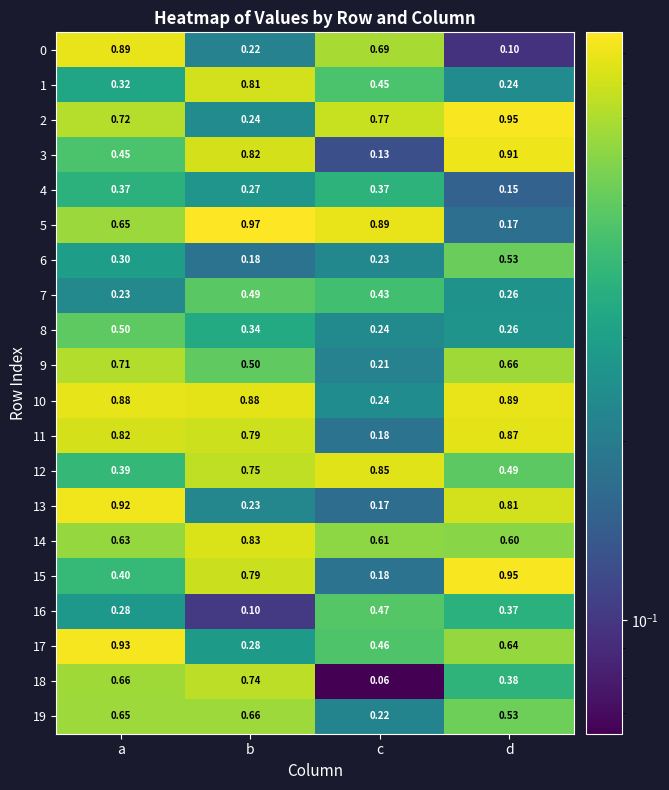

List the labels in order of 11 value, largest first.

d, a, b, c